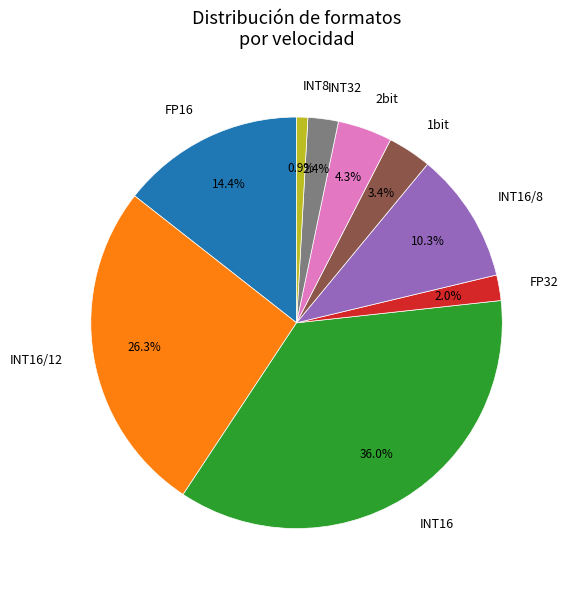

Does 2bit account for over 50% of the chart?

No